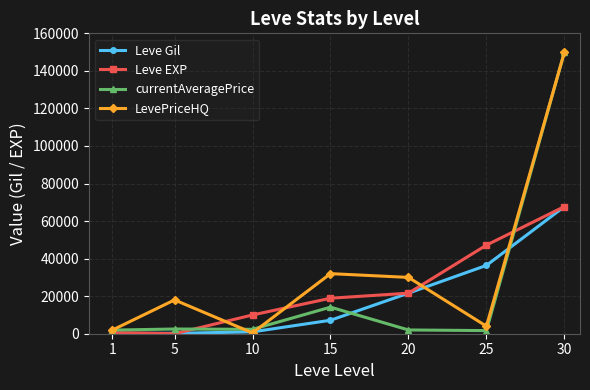

What is the value of the currentAveragePrice point at the 1st from the left?

1925